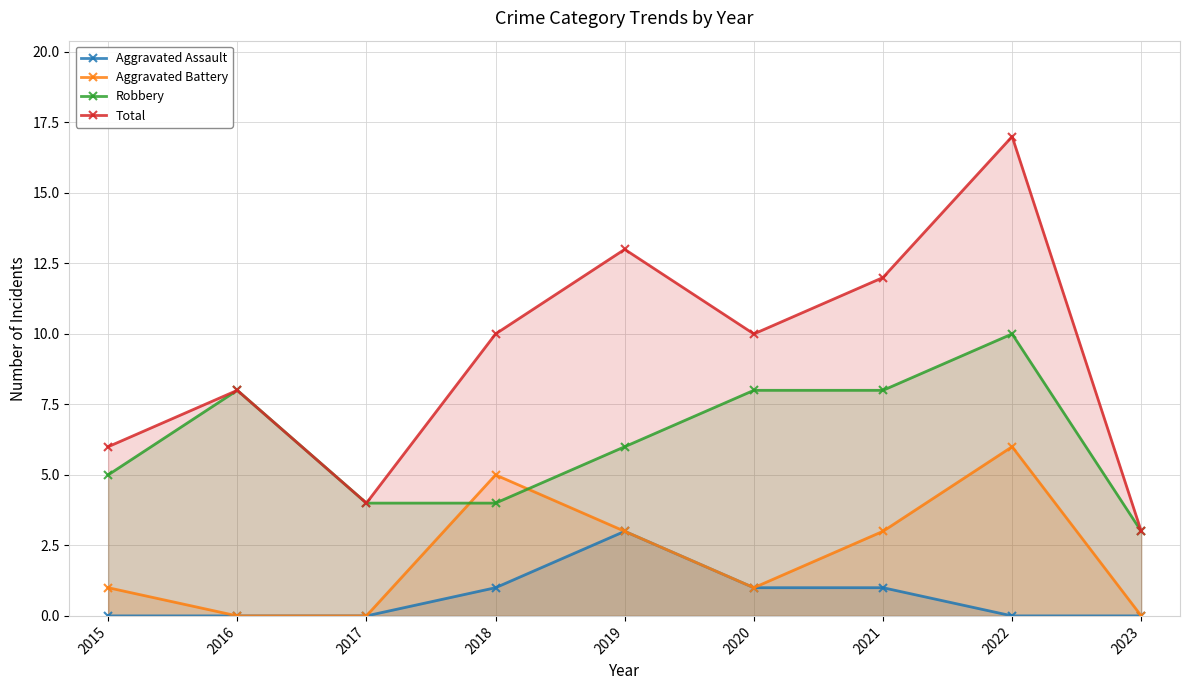

Reading left to right, transcribe all the data shown in this chart.

Aggravated Assault: 2015=0	2016=0	2017=0	2018=1	2019=3	2020=1	2021=1	2022=0	2023=0
Aggravated Battery: 2015=1	2016=0	2017=0	2018=5	2019=3	2020=1	2021=3	2022=6	2023=0
Robbery: 2015=5	2016=8	2017=4	2018=4	2019=6	2020=8	2021=8	2022=10	2023=3
Total: 2015=6	2016=8	2017=4	2018=10	2019=13	2020=10	2021=12	2022=17	2023=3